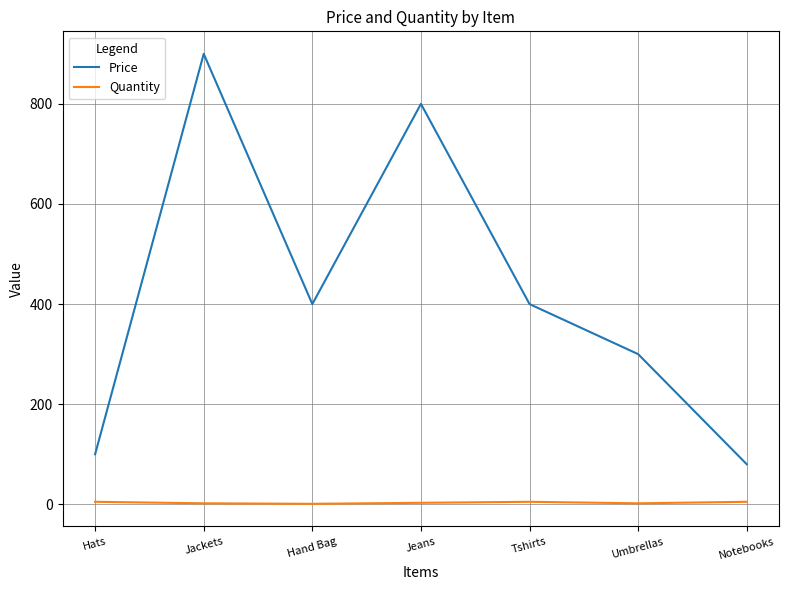

What value does the Price series have at Jeans, to the nearest 10?

800